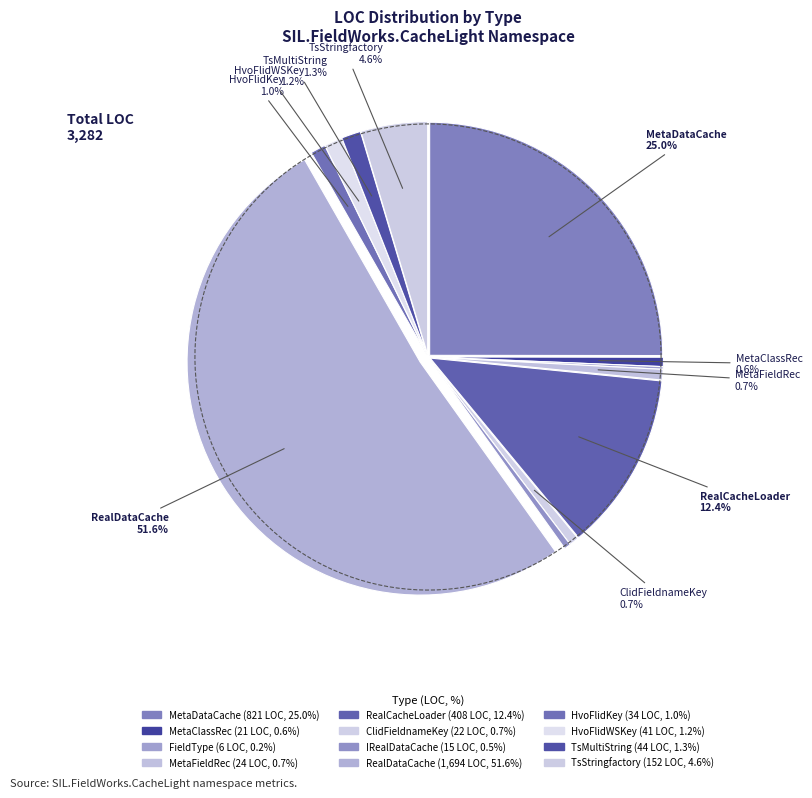

Which category has the biggest portion of the pie?

RealDataCache